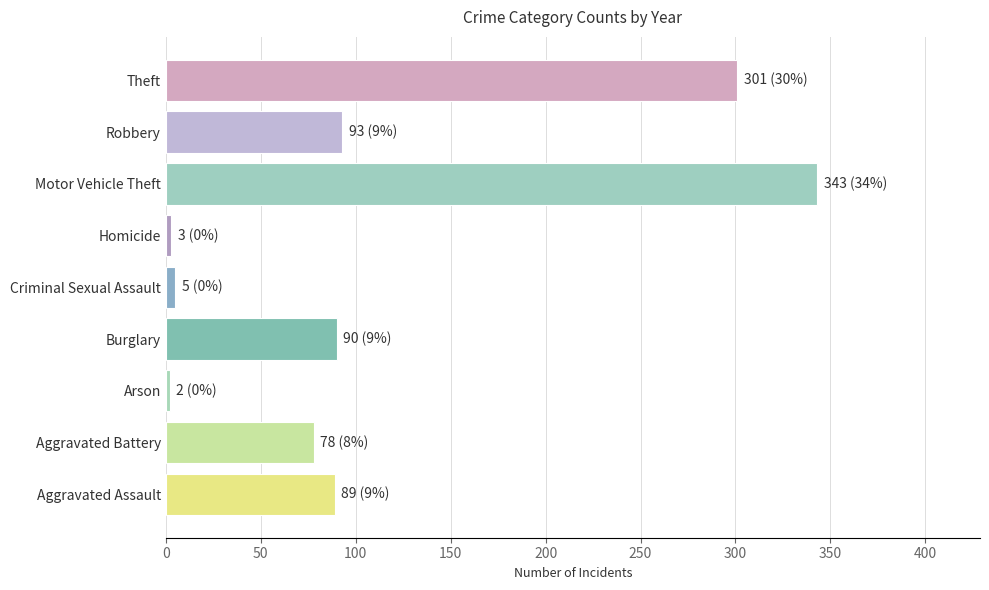

What is the maximum value shown in the chart?

343